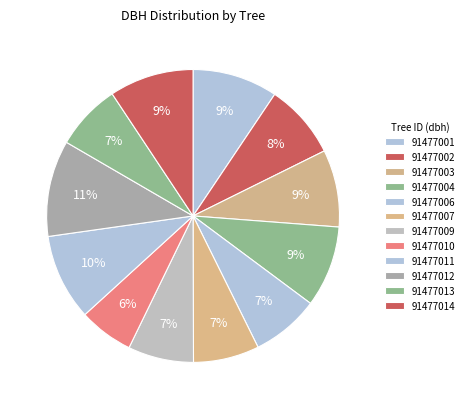

How many segments does this pie chart have?

12